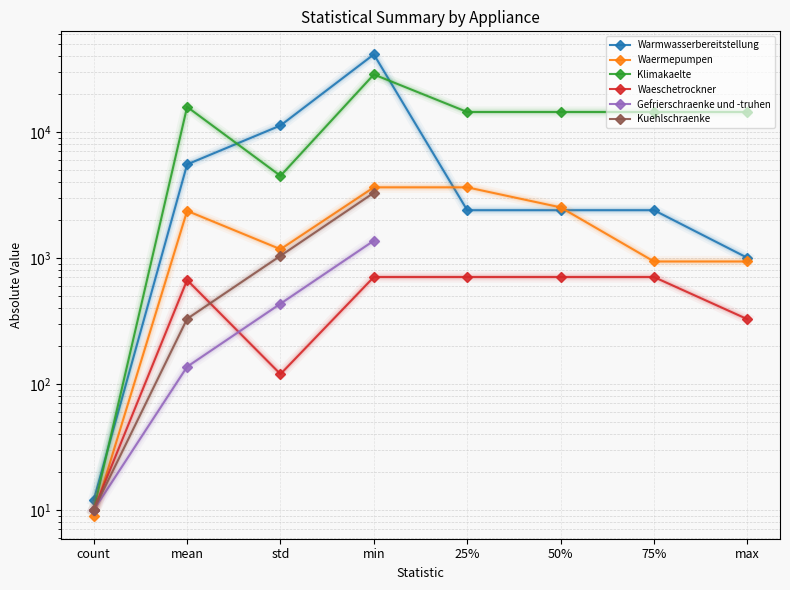

What is the value of the Klimakaelte point at the 4th from the left?

28475.0